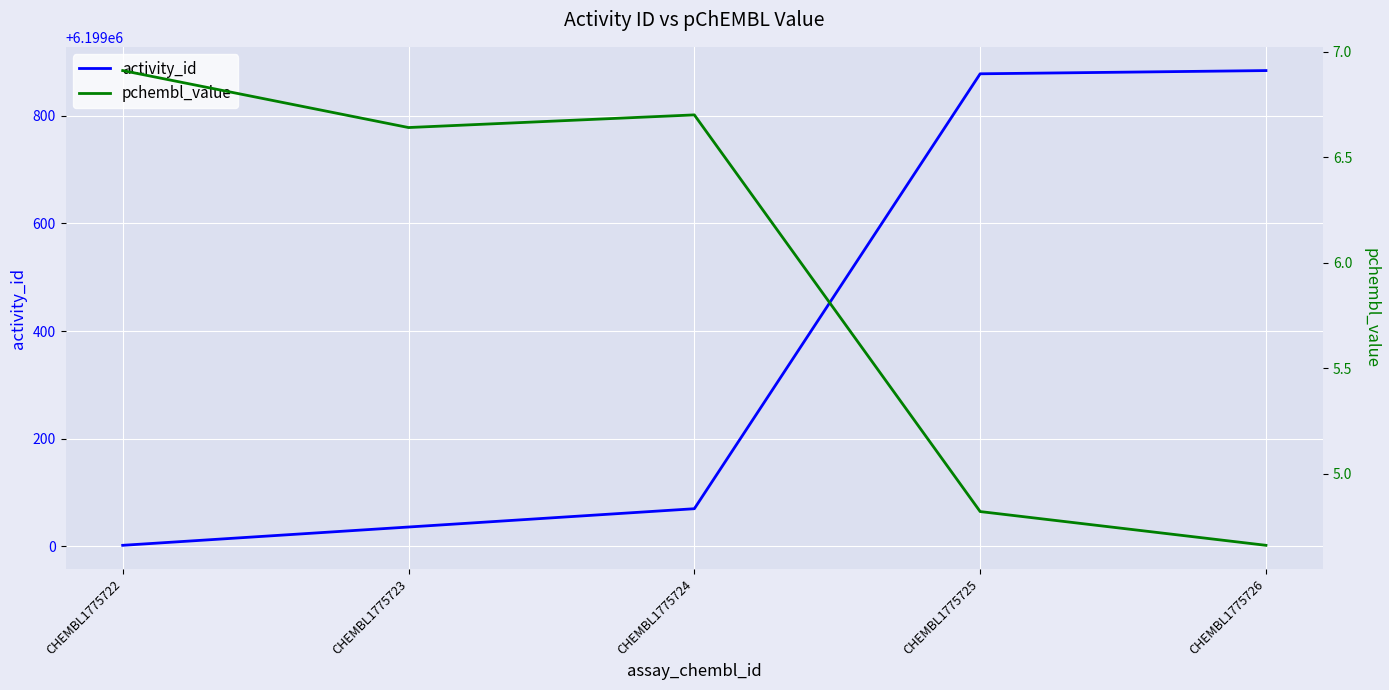

Rank the series by their maximum value, from lowest to highest.

pchembl_value, activity_id